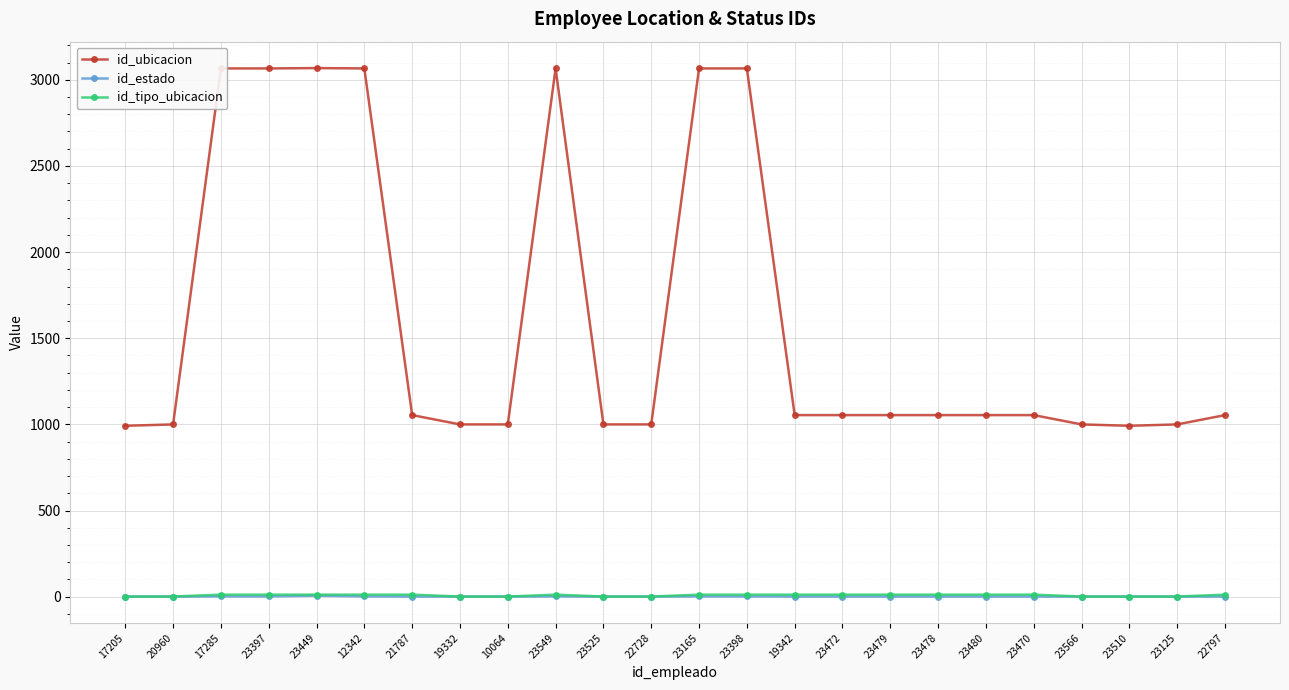

Which series changed the most between 20960 and 23470?

id_ubicacion